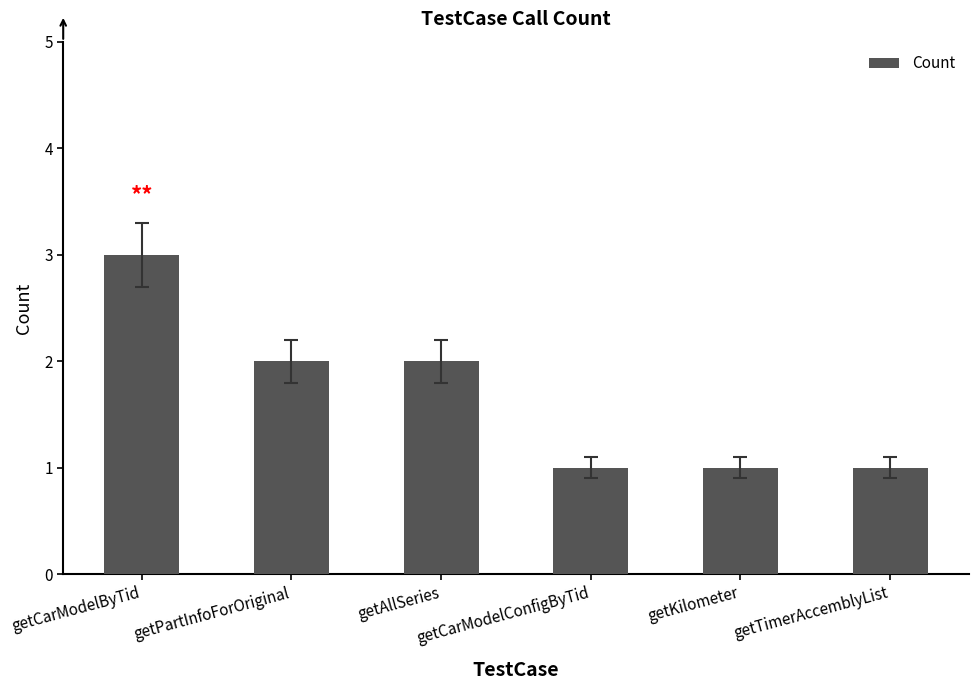

What is the sum of all values?

10